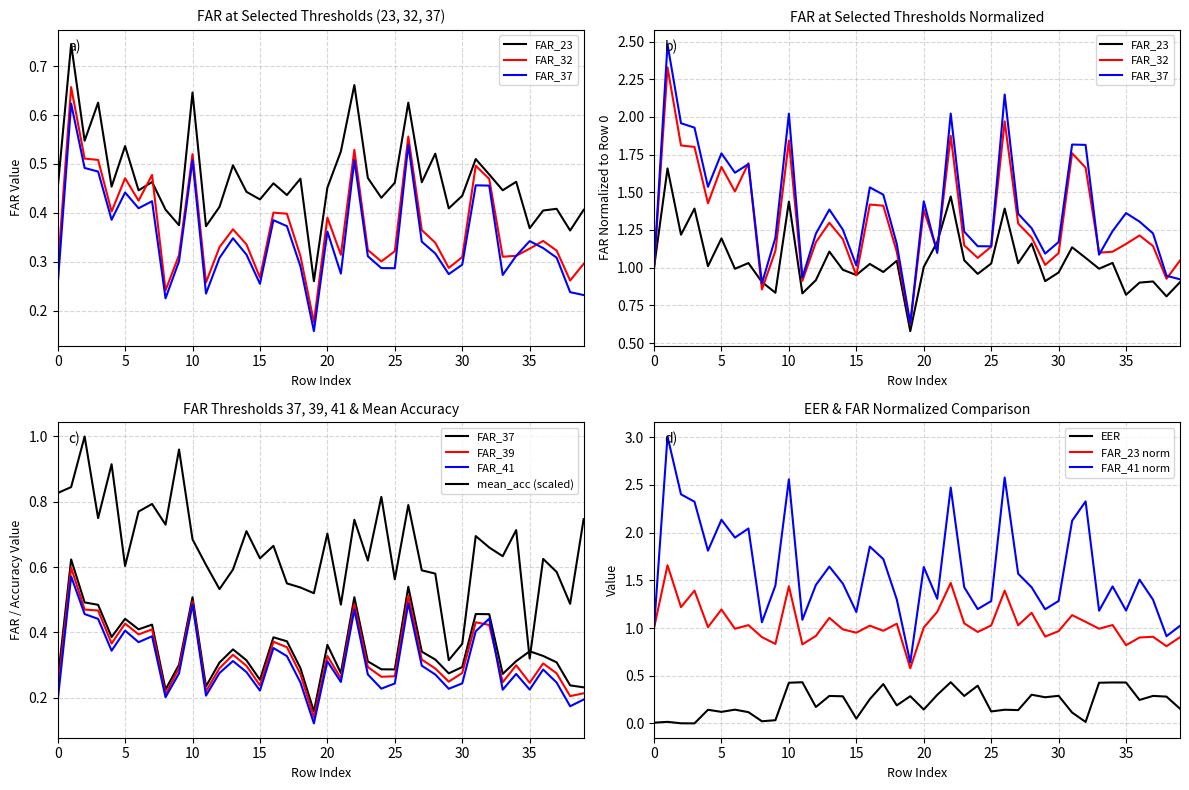

True or false: EER and FAR_41 norm intersect in this chart.

False